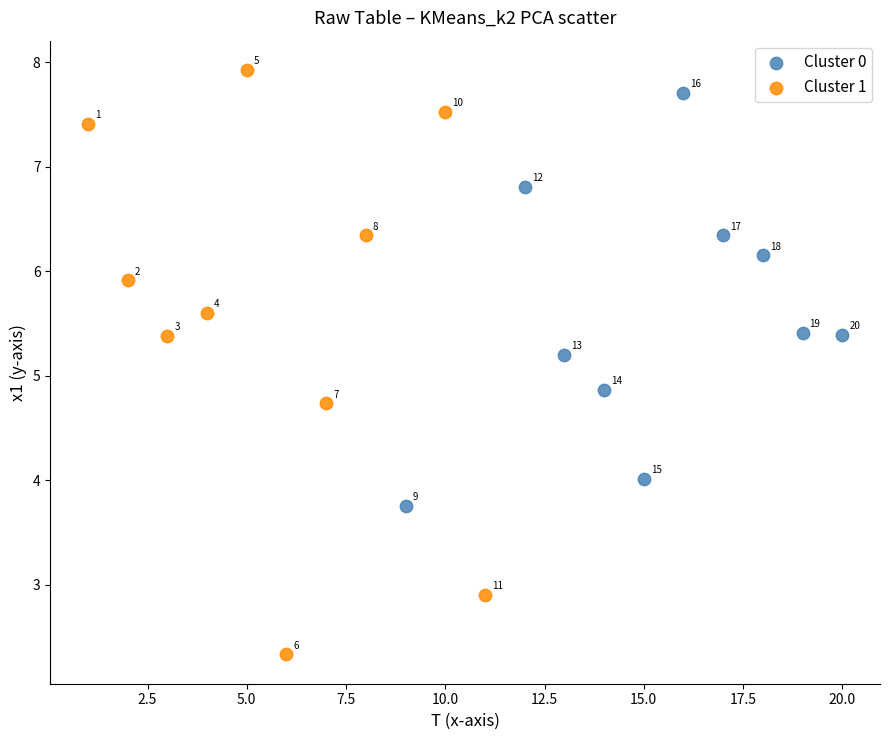

Which series contains the lowest Y value?

Cluster 1